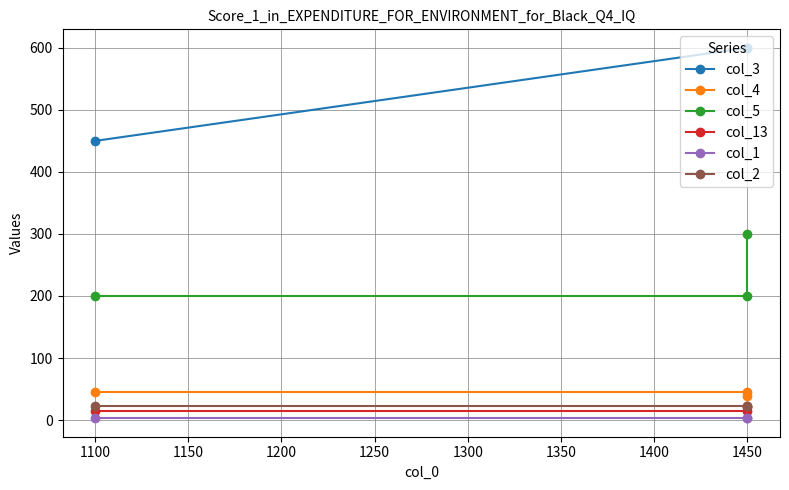

What is the greatest value displayed?

600